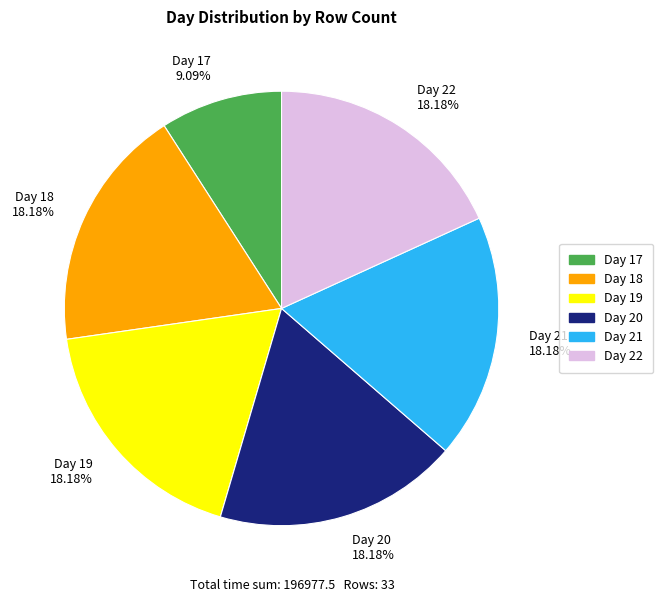

Is there a majority slice in this chart?

No